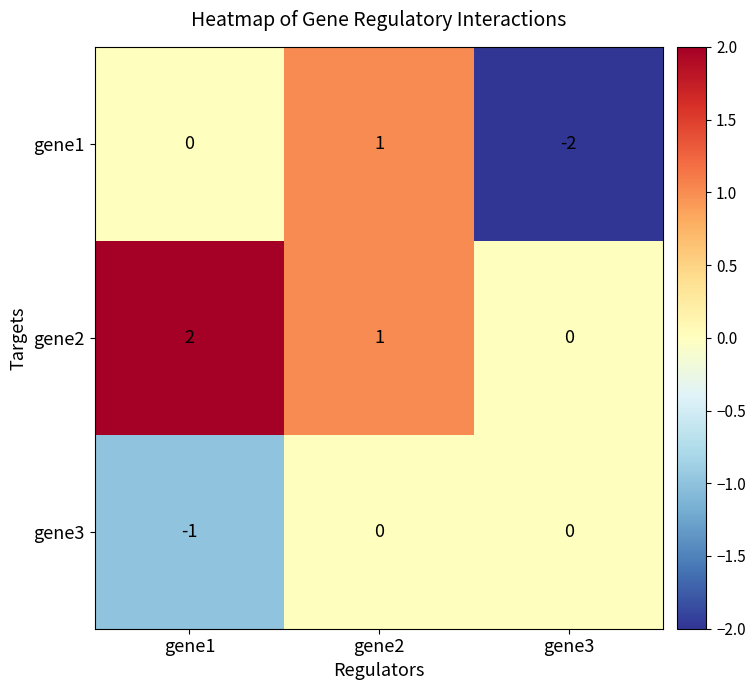

At which label is gene2 closest to 1?

gene2